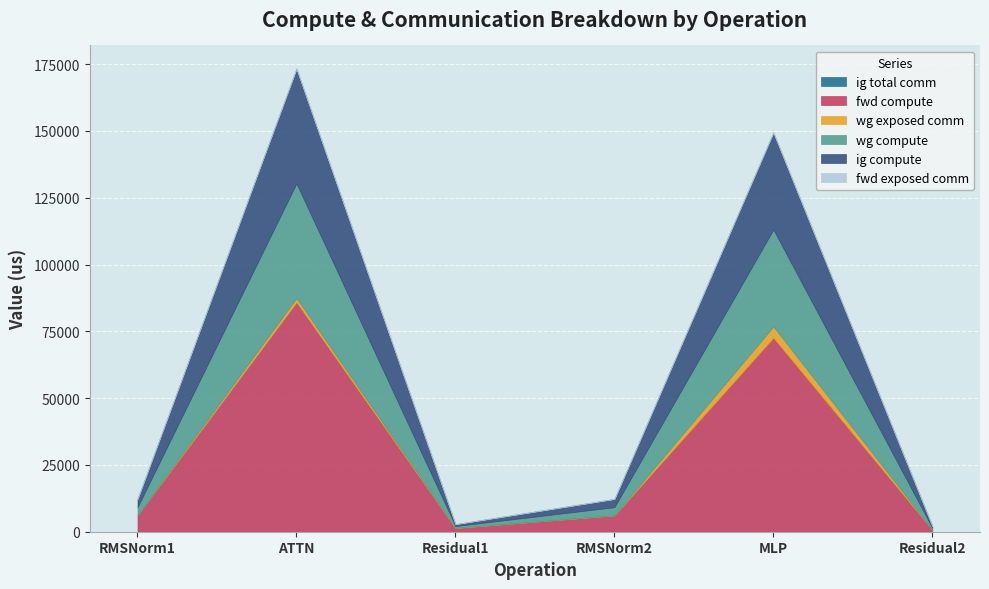

At which category does ig compute reach its first local valley?

Residual1